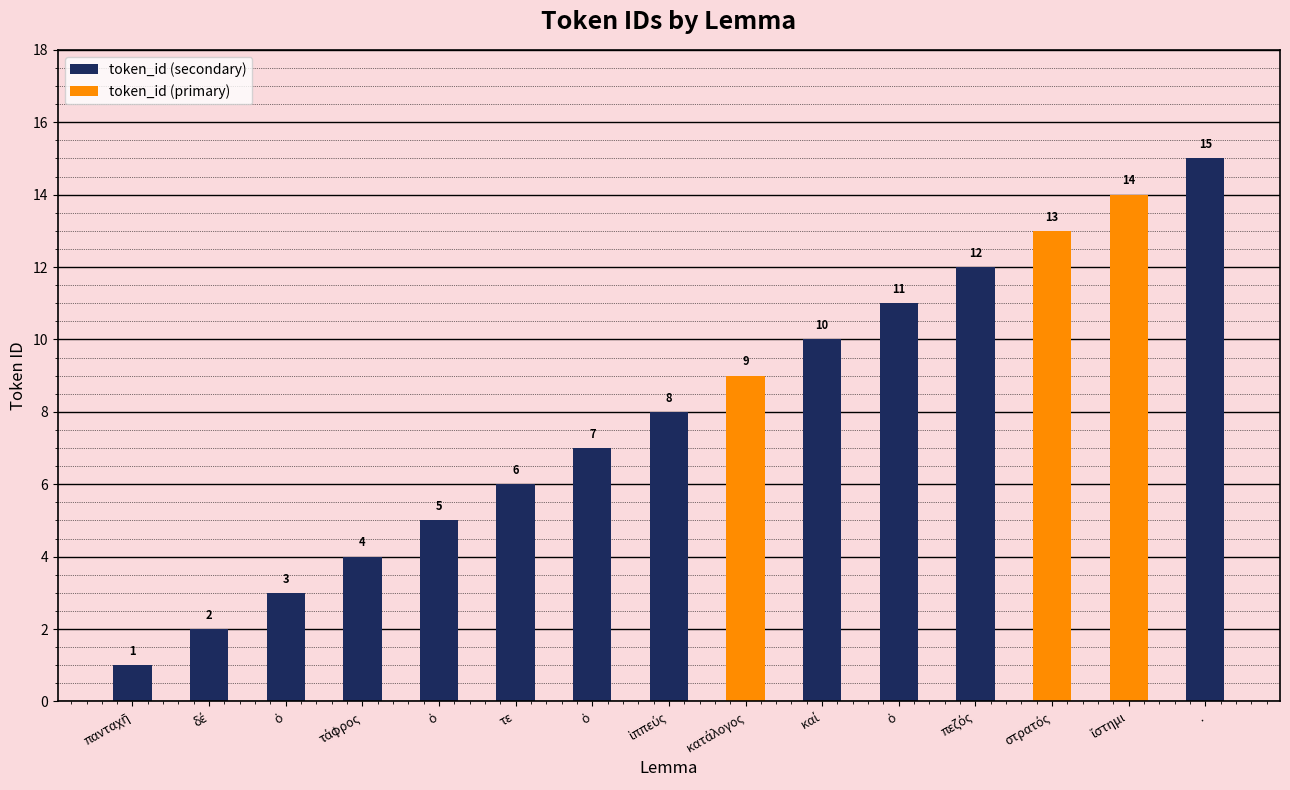

What is the sum of all values?

120